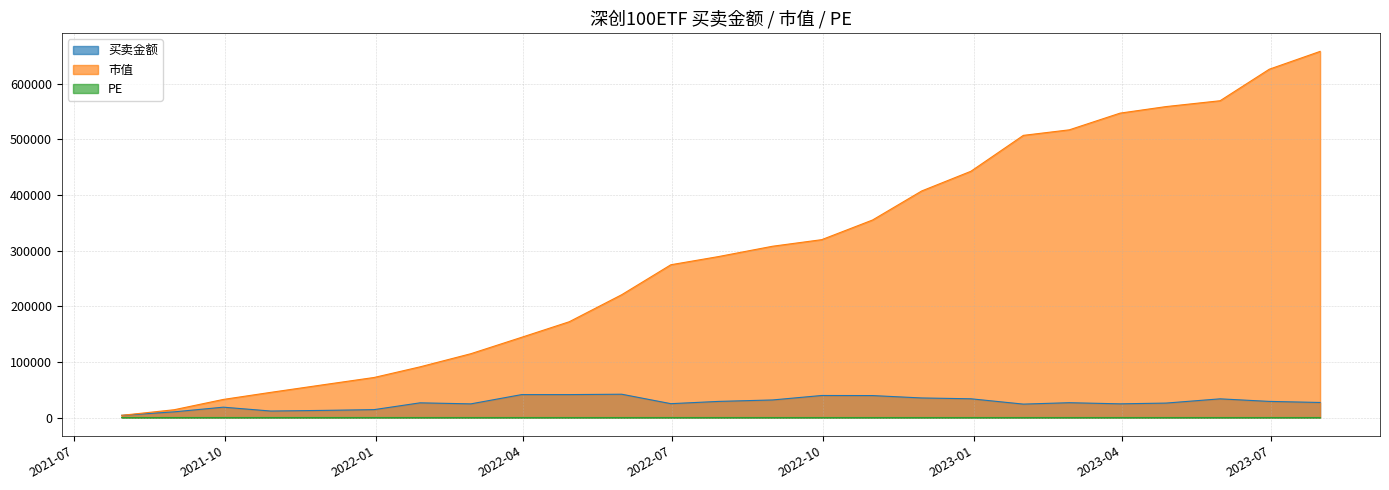

True or false: 市值 and 买卖金额 cross at least once.

False